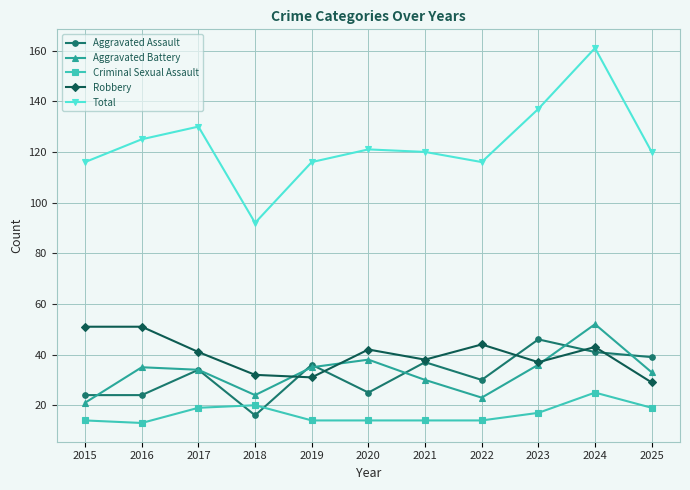

Read the Aggravated Assault value at 2018.

16